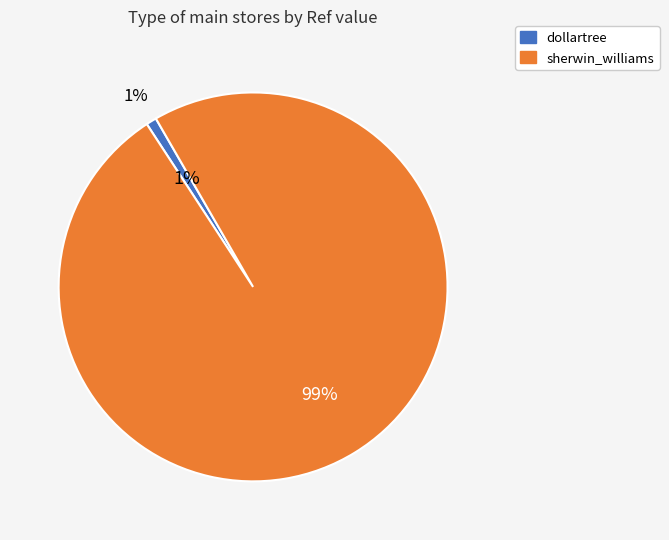

True or false: sherwin_williams accounts for 90% of the total.

False